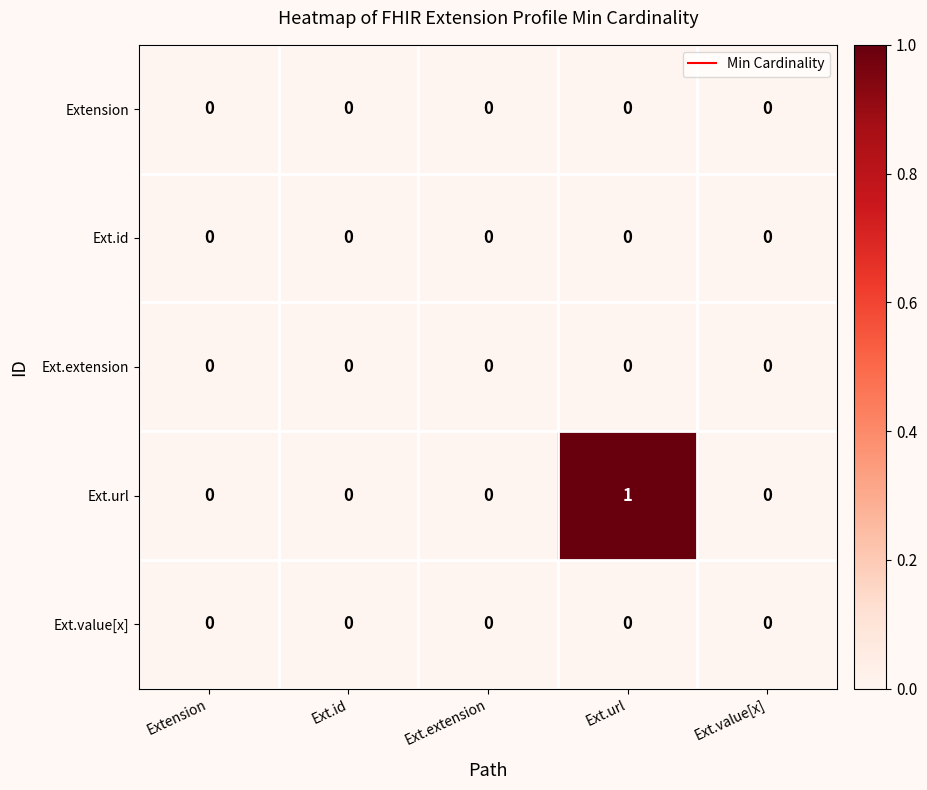

Reading left to right, list all the values displayed in this chart.

Extension: Extension=0	Ext.id=0	Ext.extension=0	Ext.url=0	Ext.value[x]=0
Ext.id: Extension=0	Ext.id=0	Ext.extension=0	Ext.url=0	Ext.value[x]=0
Ext.extension: Extension=0	Ext.id=0	Ext.extension=0	Ext.url=0	Ext.value[x]=0
Ext.url: Extension=0	Ext.id=0	Ext.extension=0	Ext.url=1	Ext.value[x]=0
Ext.value[x]: Extension=0	Ext.id=0	Ext.extension=0	Ext.url=0	Ext.value[x]=0